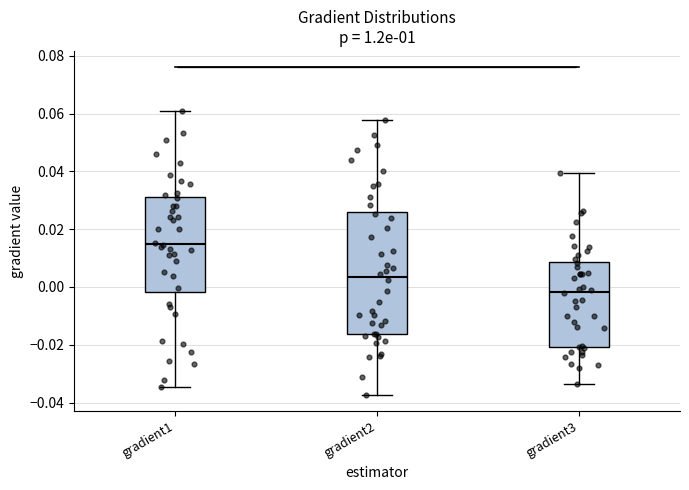

Where does the upper whisker of the box for gradient2 end on the y-axis? The values are not printed on the chart, so give them approximately, as read against the axis.

0.058